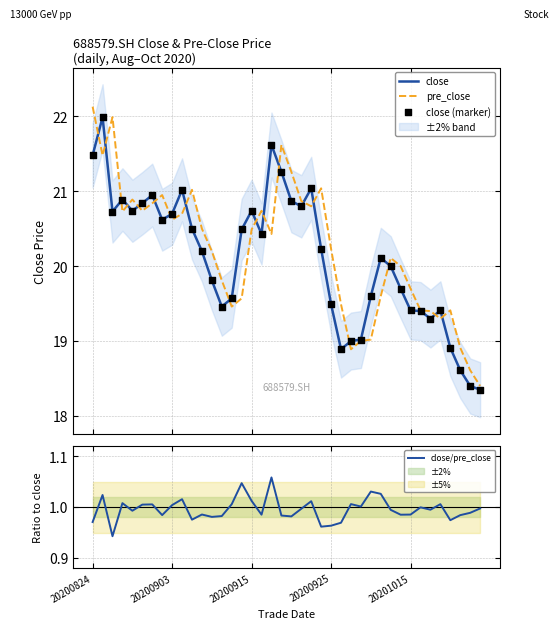

At how many categories does at least one series exceed 5?

40